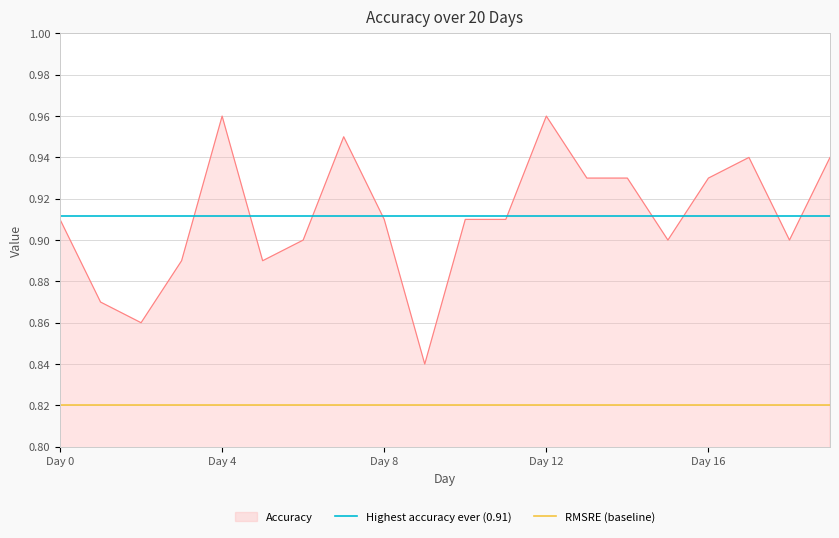

The value of Accuracy at Day 4 is 0.3. True or false?

False